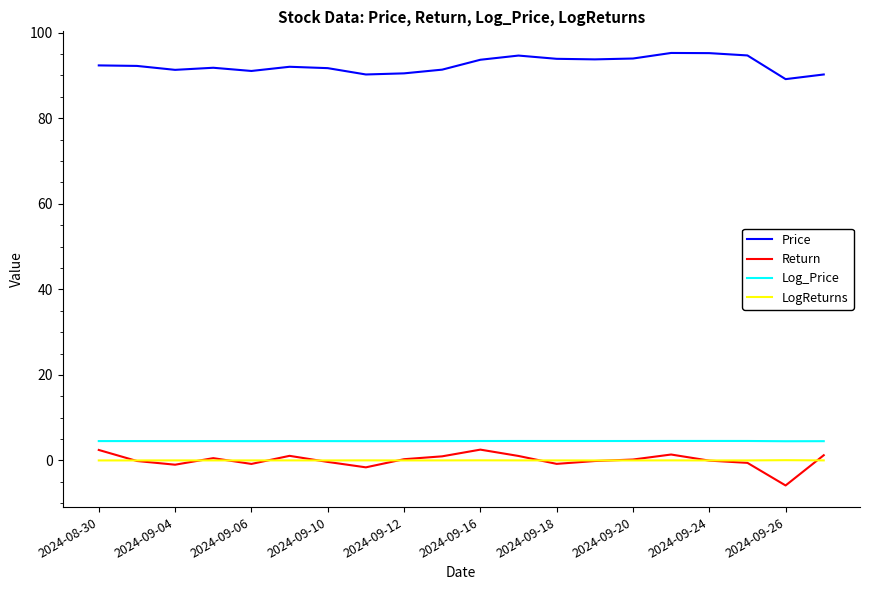

Which series has the largest total across all categories?

Price